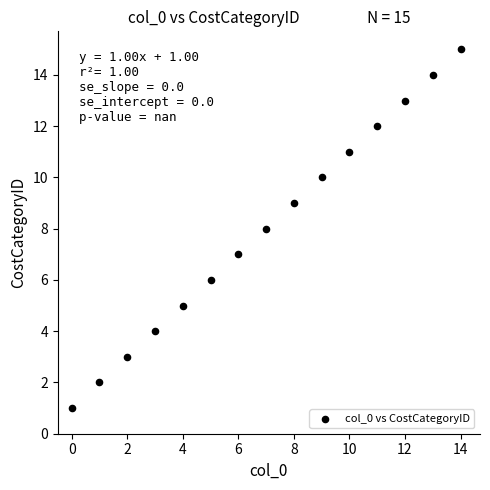

What is the range of Y values (max minus min)?

14